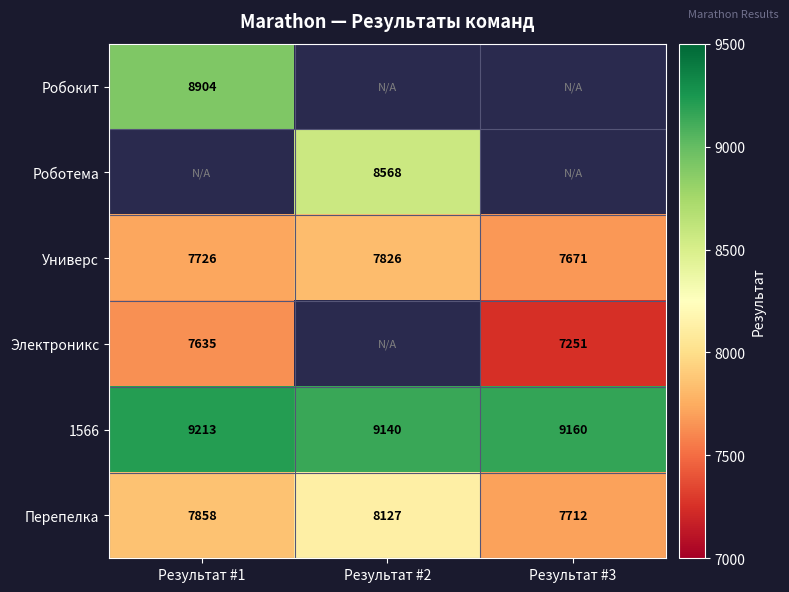

Where is Перепелка nearest to the value 7919?

Результат #1